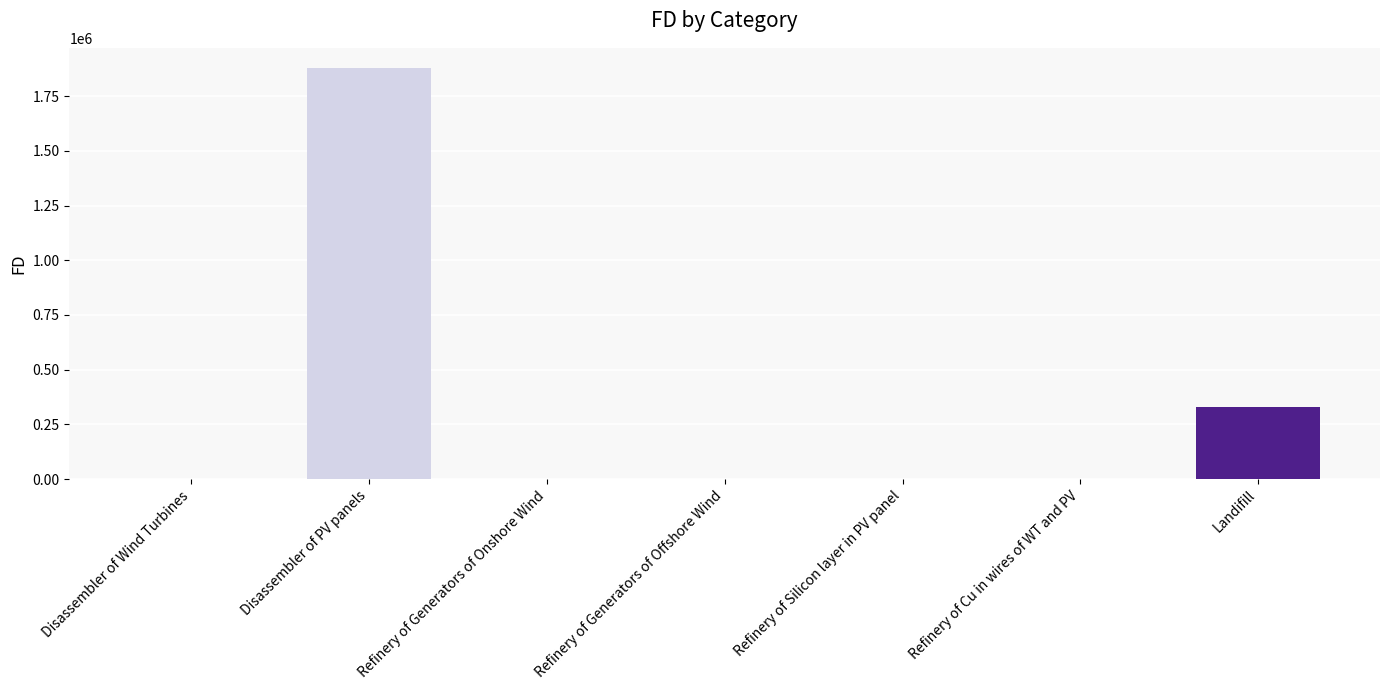

The chart shows a value of -913667.6 at Refinery of Silicon layer in PV panel. True or false?

False